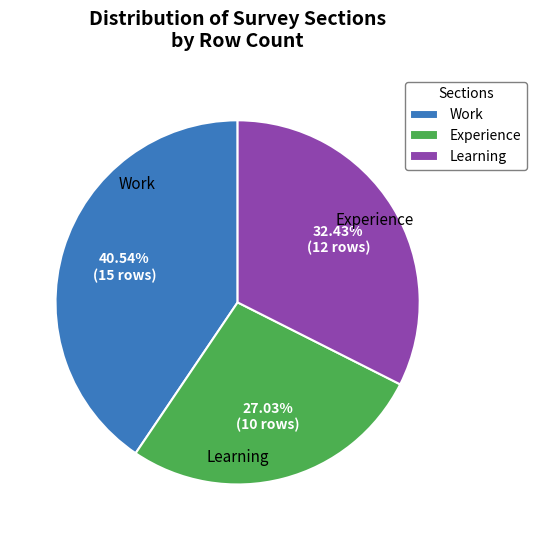

To the nearest percent, what portion does Experience represent?

27%